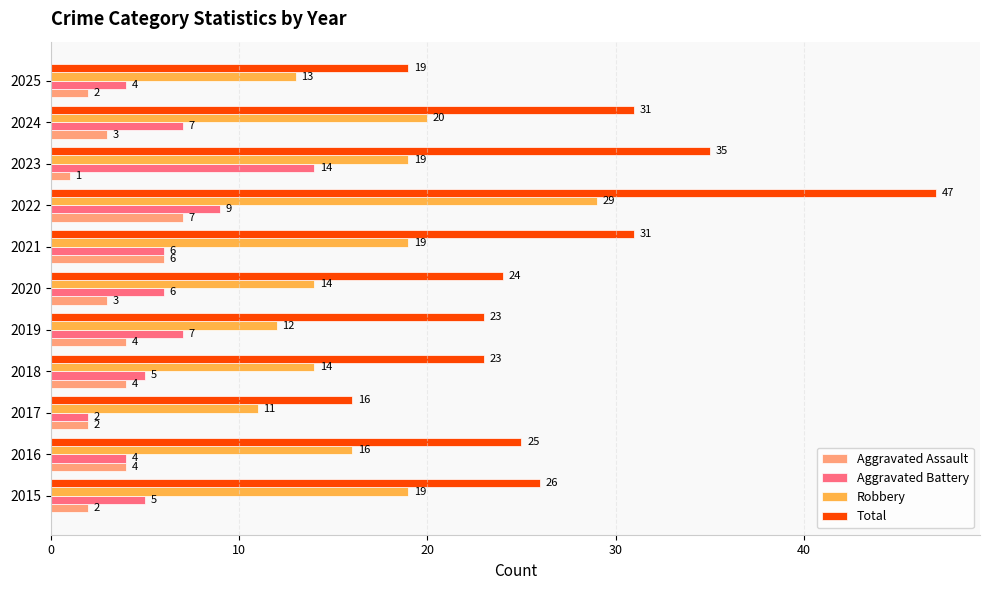

Count the number of categories in the chart.

11